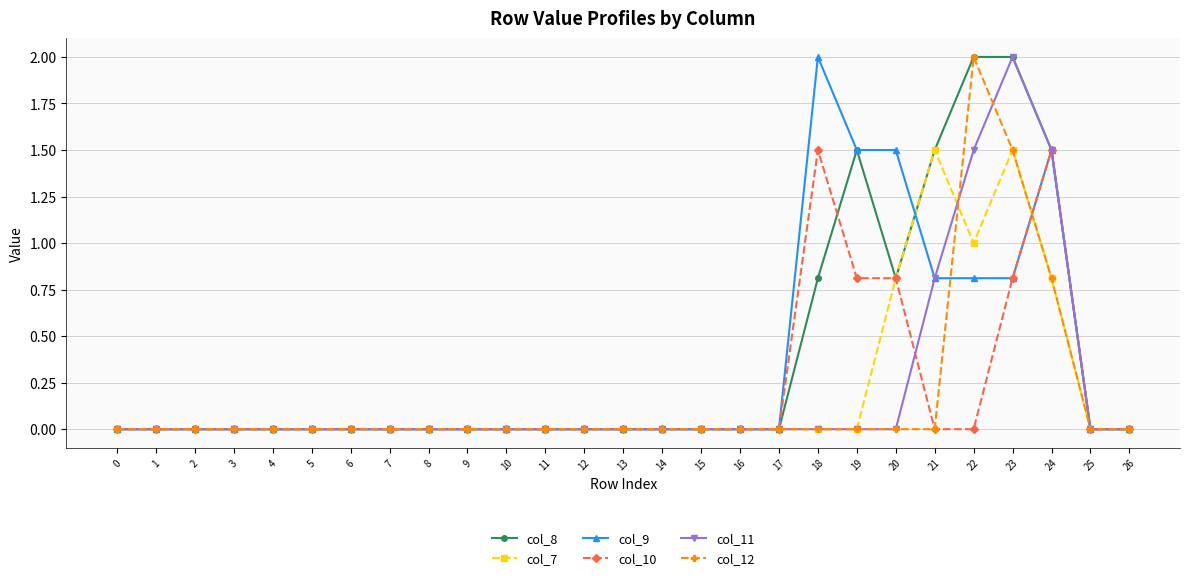

True or false: col_10 and col_11 intersect in this chart.

True